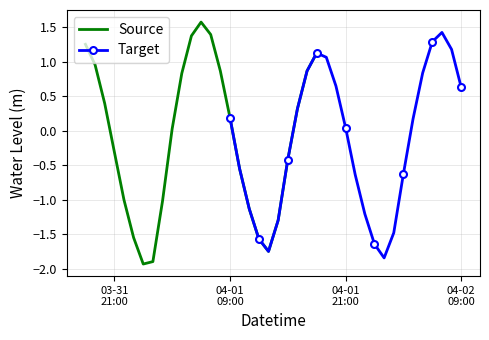

How many interior local peaks does the Source series have?

1